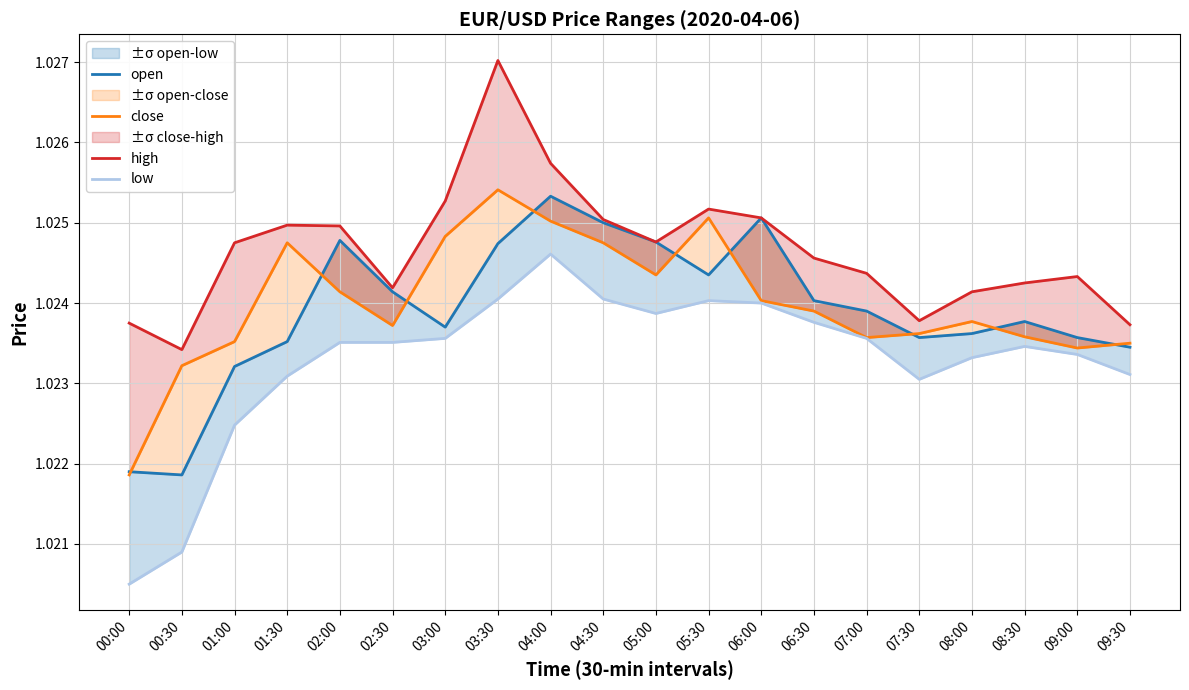

Which series has the widest spread of values?

low